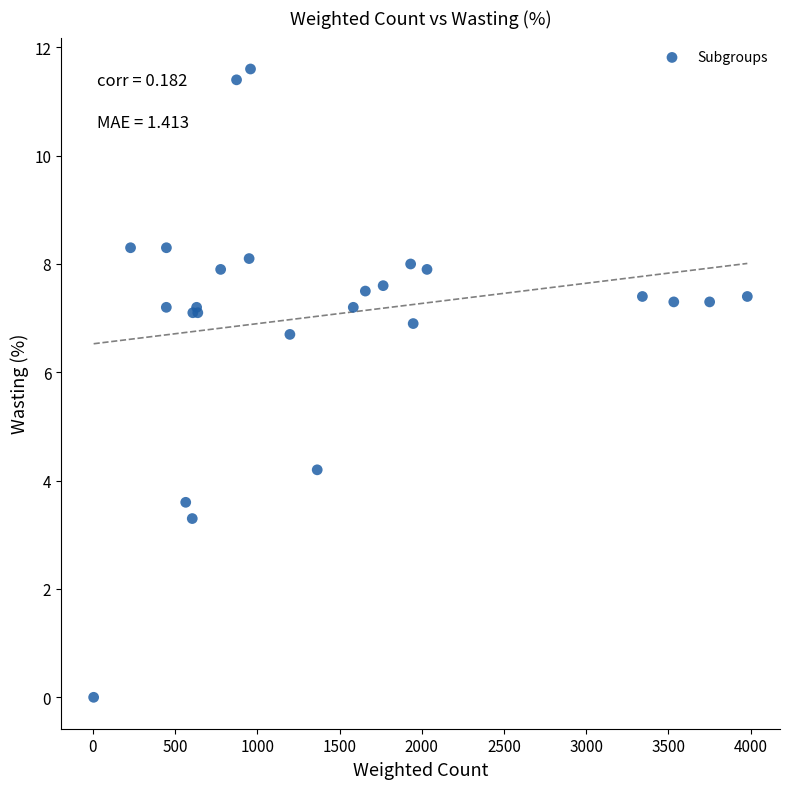

What Y value in the scatter plot is closest to 5?

4.2